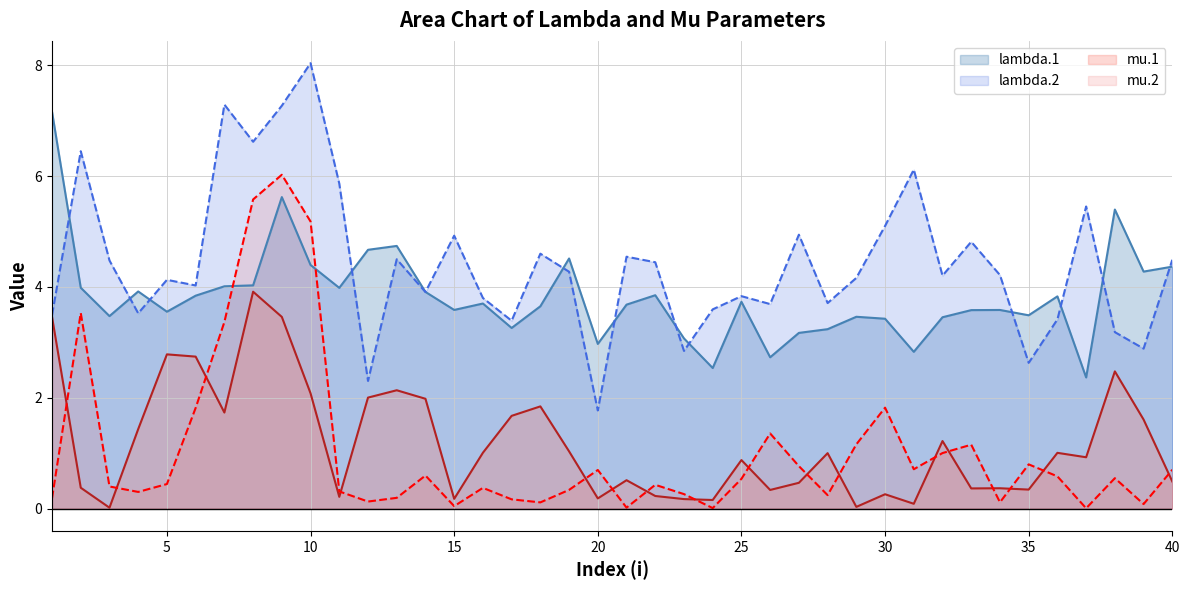

What is the sum of all mu.1 values?

47.2